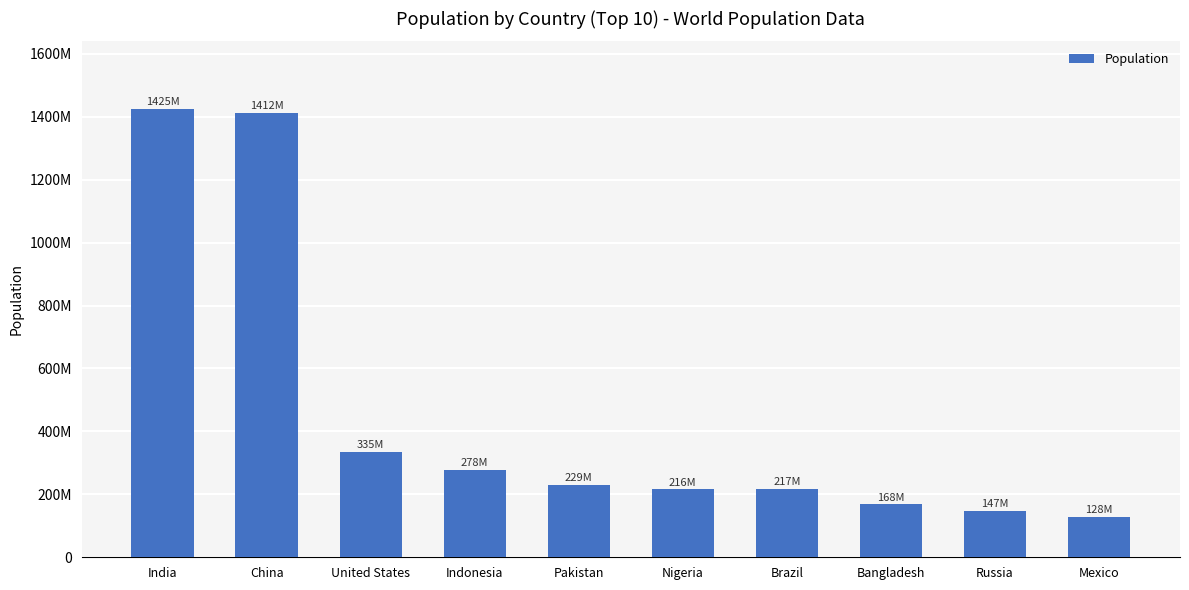

List the labels in order of value, largest first.

India, China, United States, Indonesia, Pakistan, Brazil, Nigeria, Bangladesh, Russia, Mexico